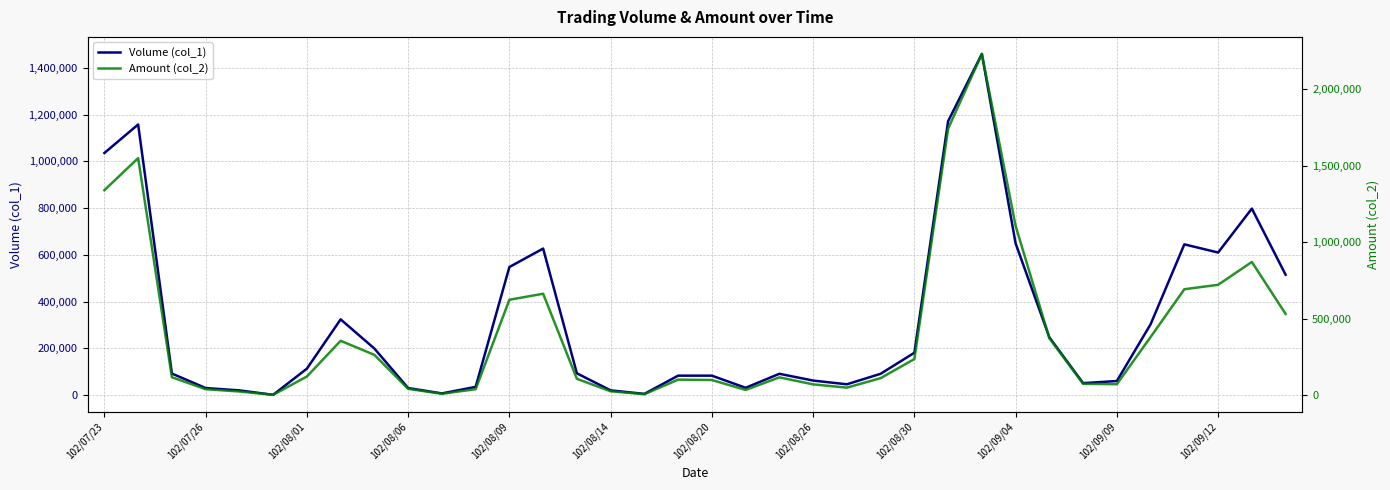

What are all the series names shown in the legend?

Volume (col_1), Amount (col_2)